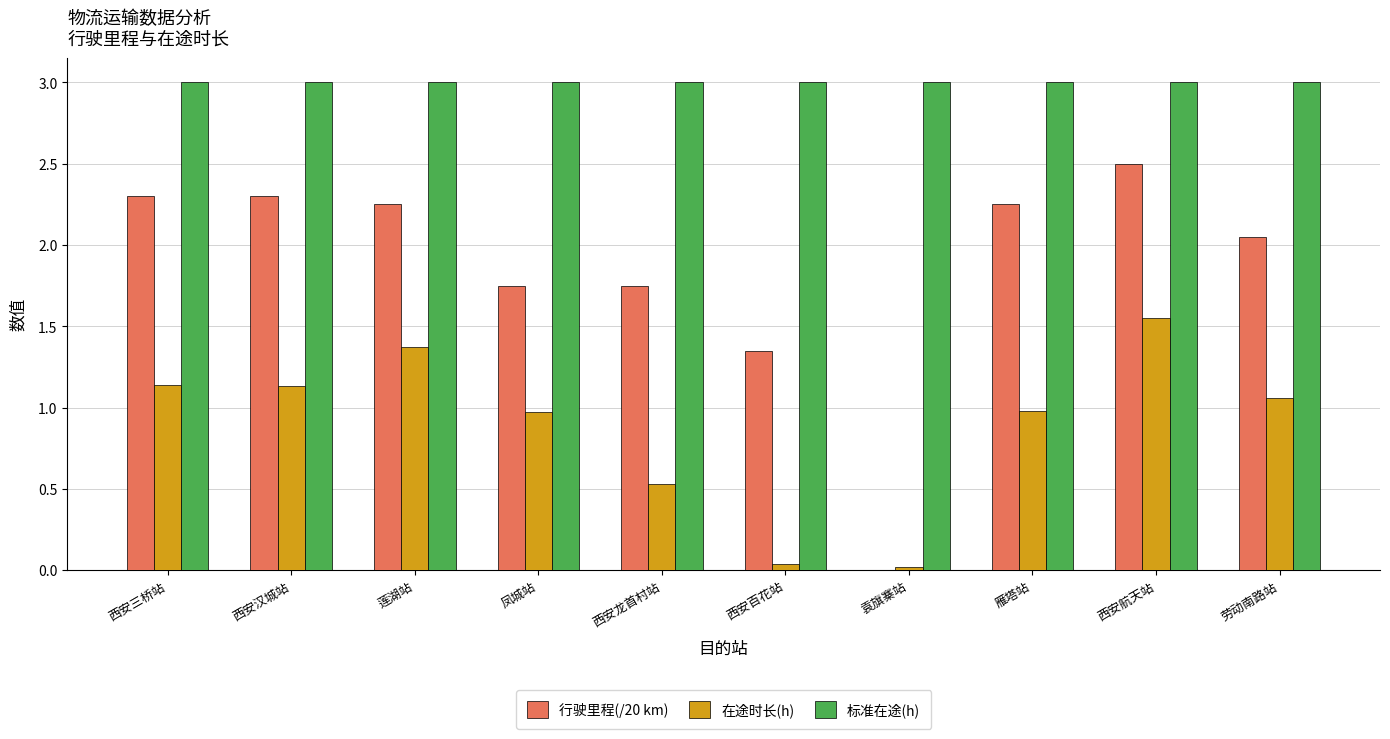

Which series changed the most between 西安三桥站 and 西安百花站?

在途时长(h)